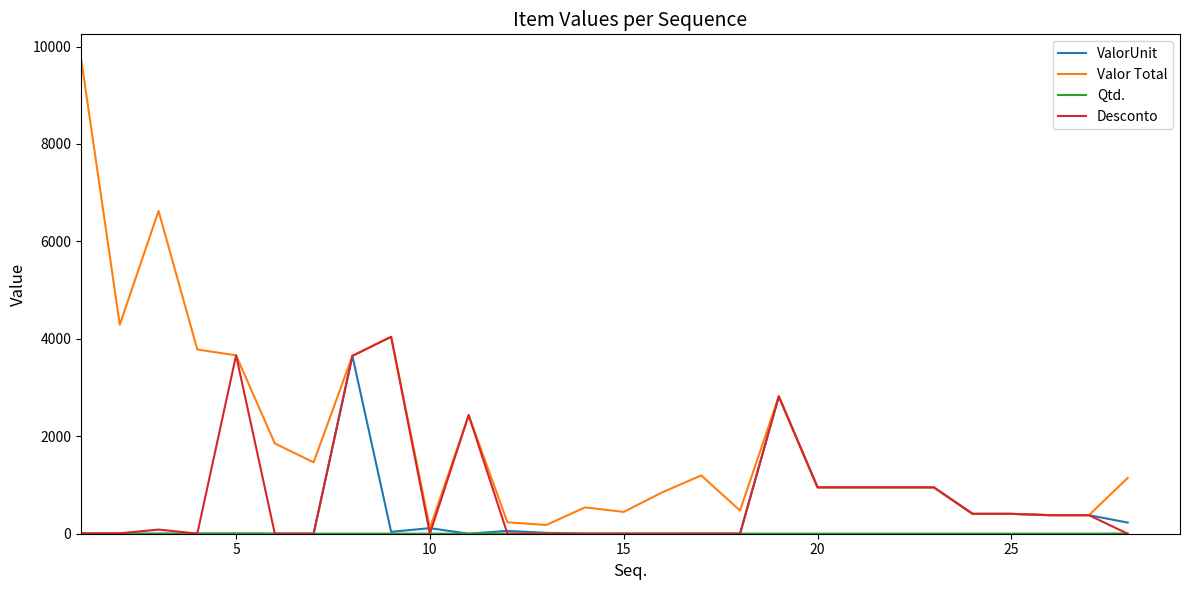

What is the maximum value shown in the chart?

9762.0